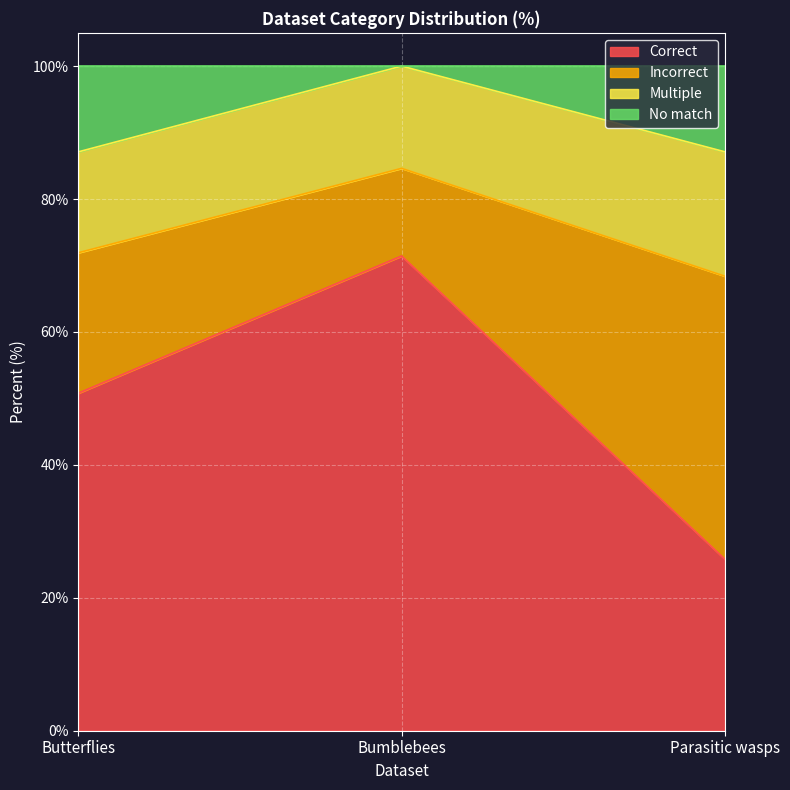

Rank the categories by Correct value from highest to lowest.

Bumblebees, Butterflies, Parasitic wasps